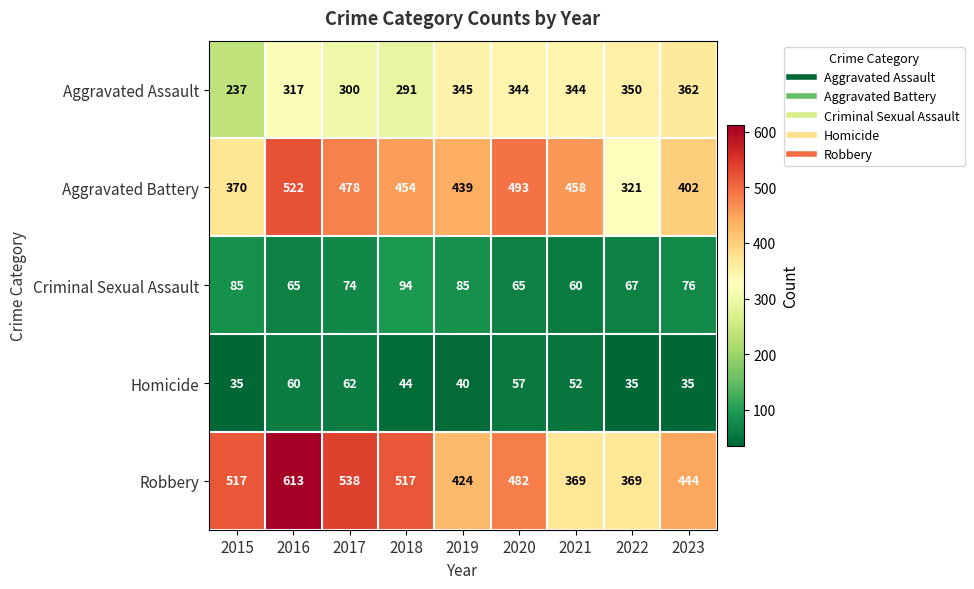

What value does the Criminal Sexual Assault series have at 2017?

74